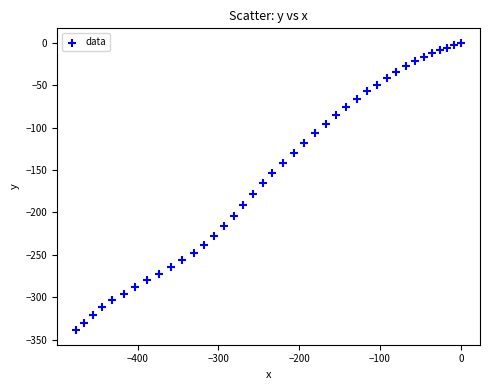

What is the range of X values (max minus min)?

475.7